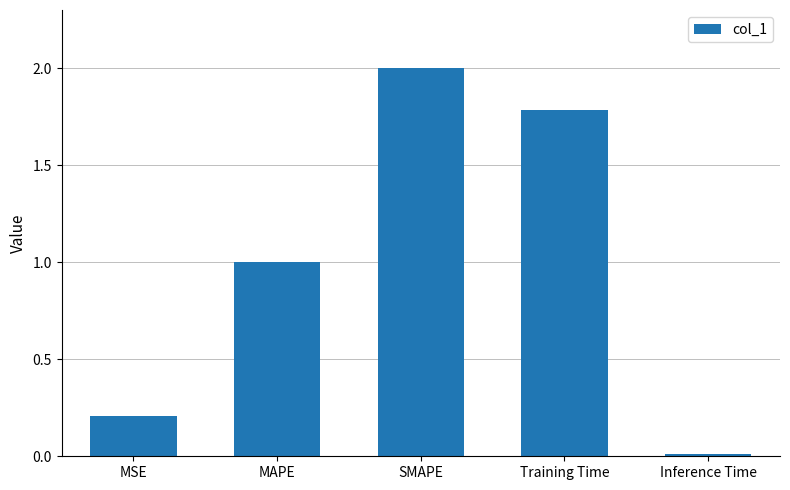

What is the maximum value shown in the chart?

2.0